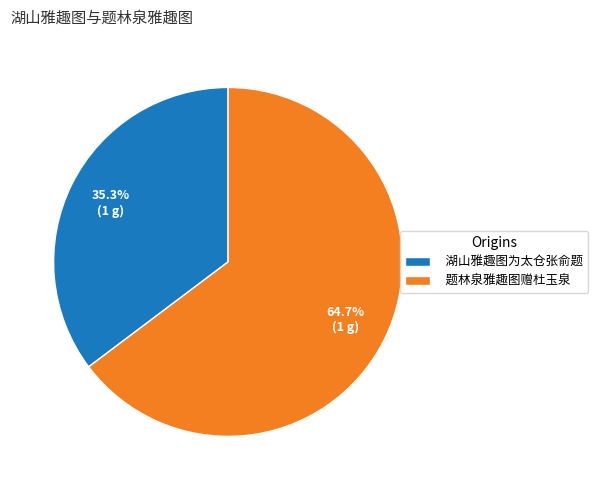

Which slice is the smallest?

湖山雅趣图为太仓张俞题